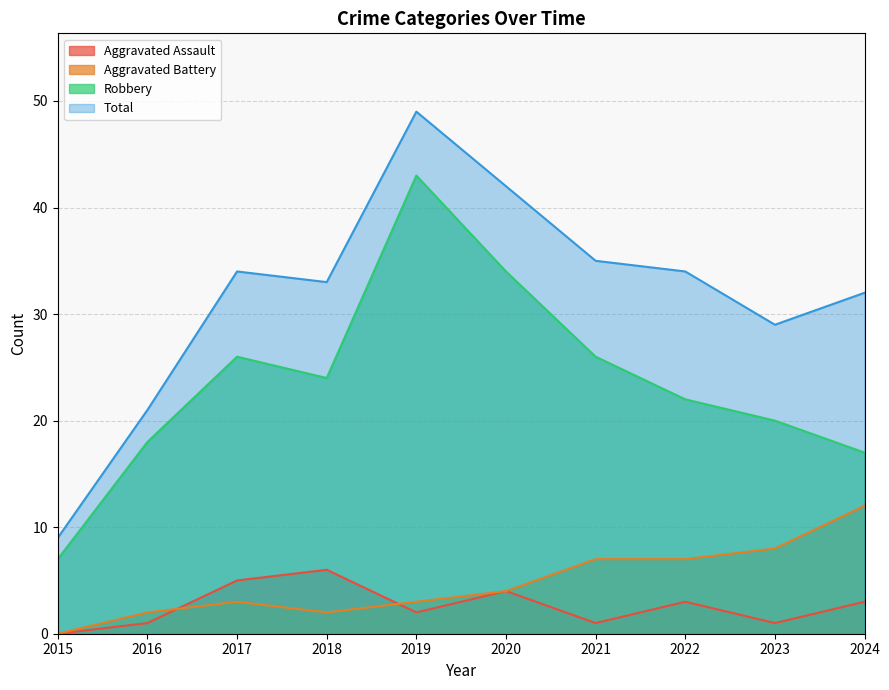

Is it true that Aggravated Battery equals 12 at 2024?

True